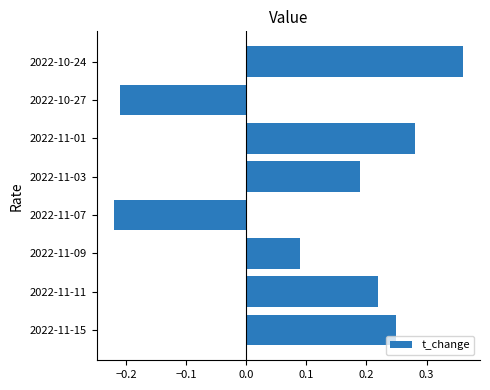

Rank the categories by value from highest to lowest.

2022-10-24, 2022-11-01, 2022-11-15, 2022-11-11, 2022-11-03, 2022-11-09, 2022-10-27, 2022-11-07